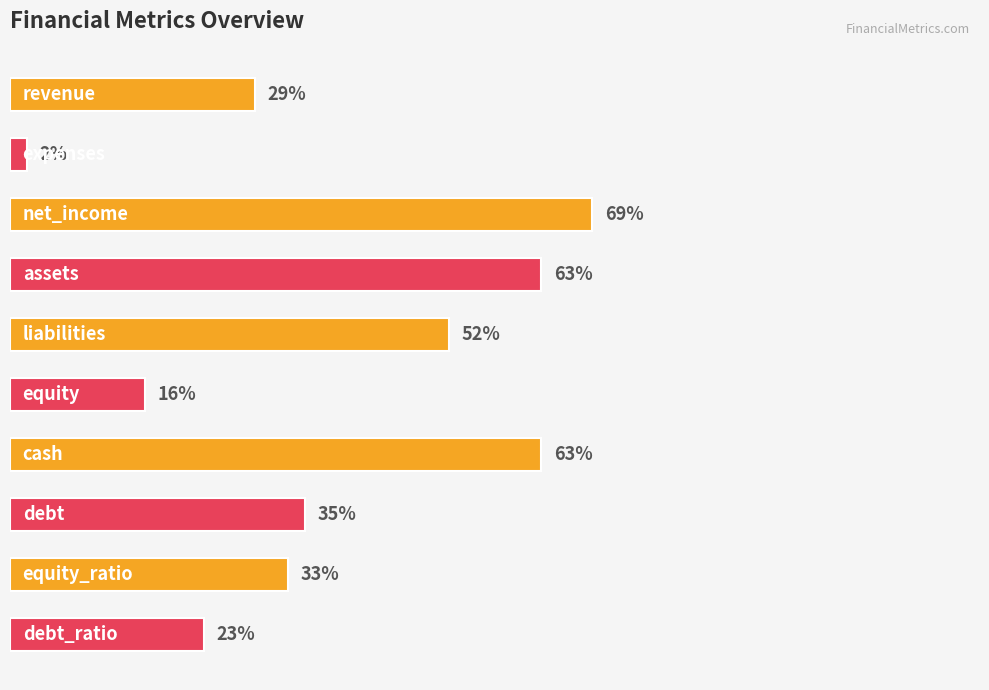

What is the difference between the maximum and minimum values?

67